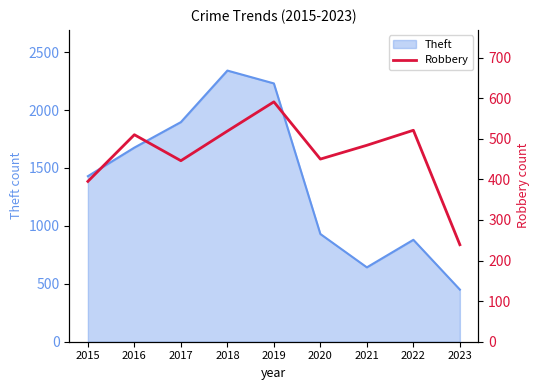

Which category has the lowest value in the Theft series?

2023